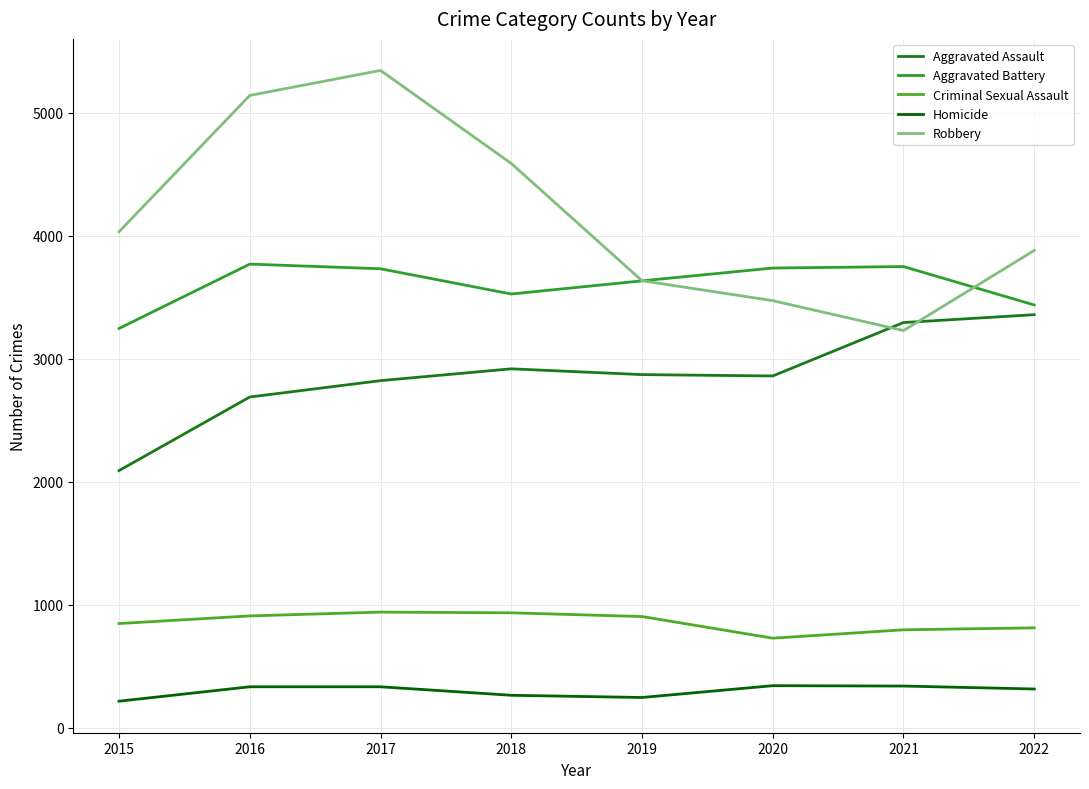

Is this an area chart (filled region under the line)?

No